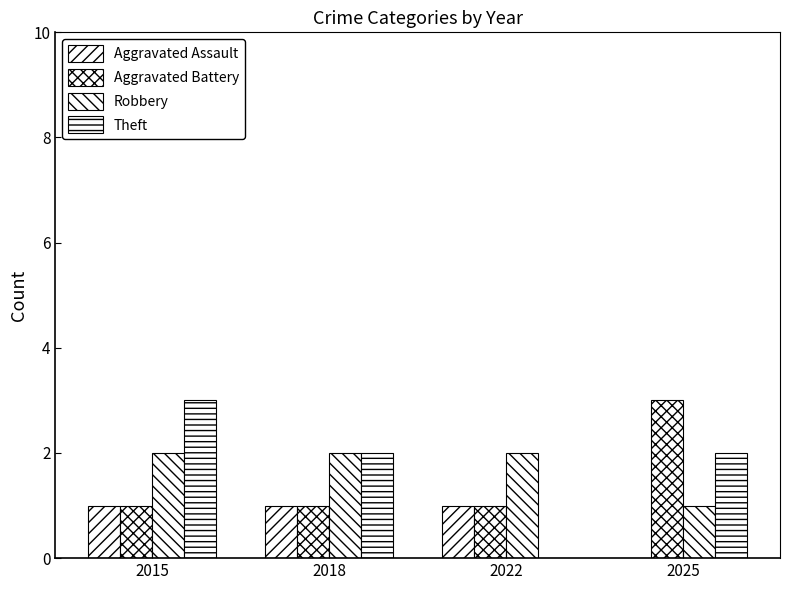

True or false: Aggravated Battery has a value of 1 at 2018.

True